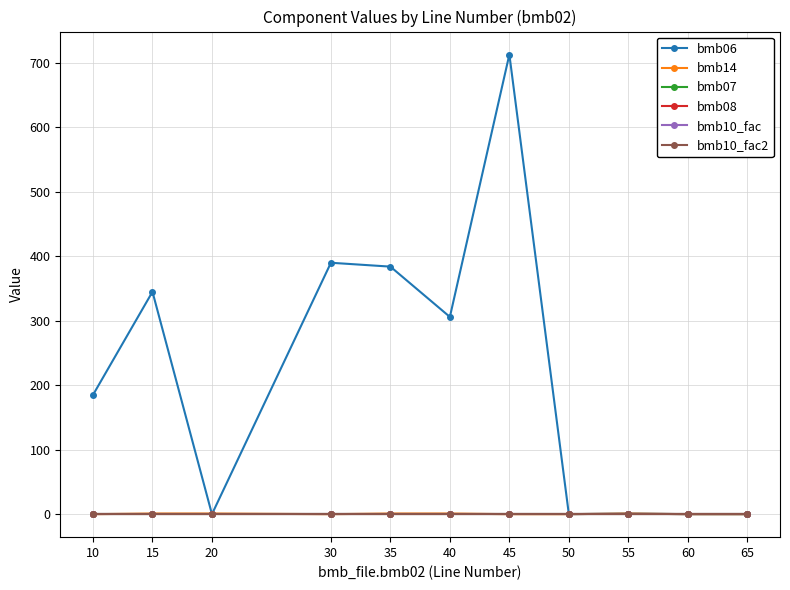

Does the chart have visible grid lines?

Yes